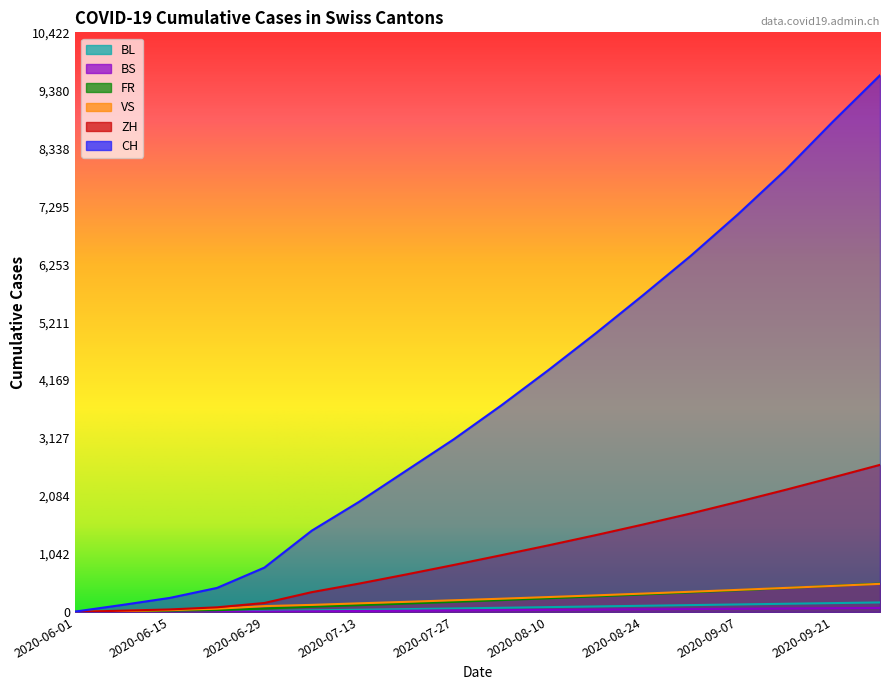

What is the average value of the CH series?

3857